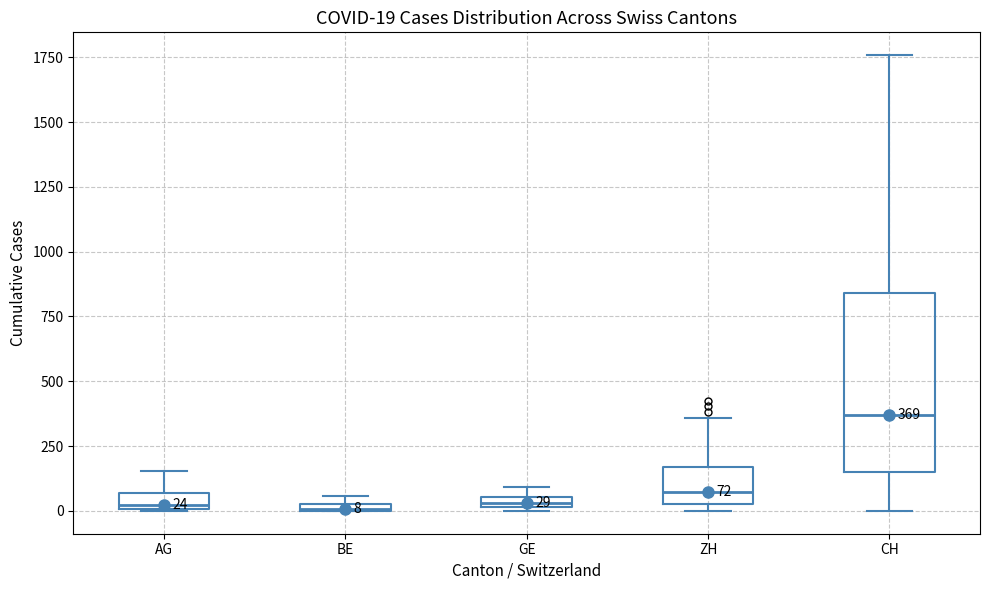

Comparing the boxes themselves (not the whiskers), which one is the tallest?

CH